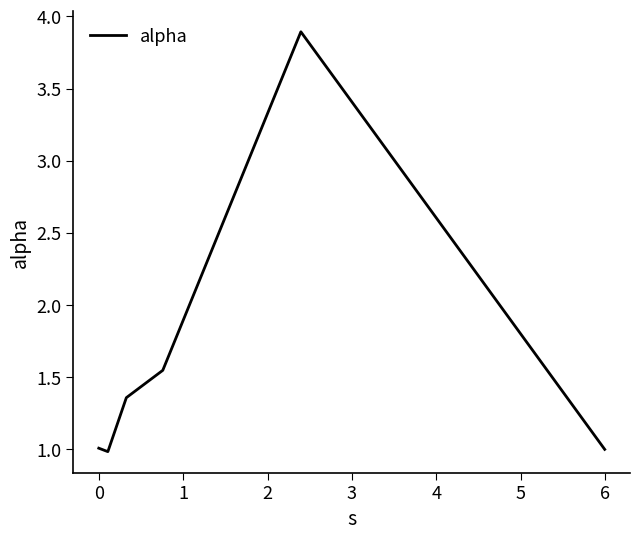

What is the sum of all values?

9.8